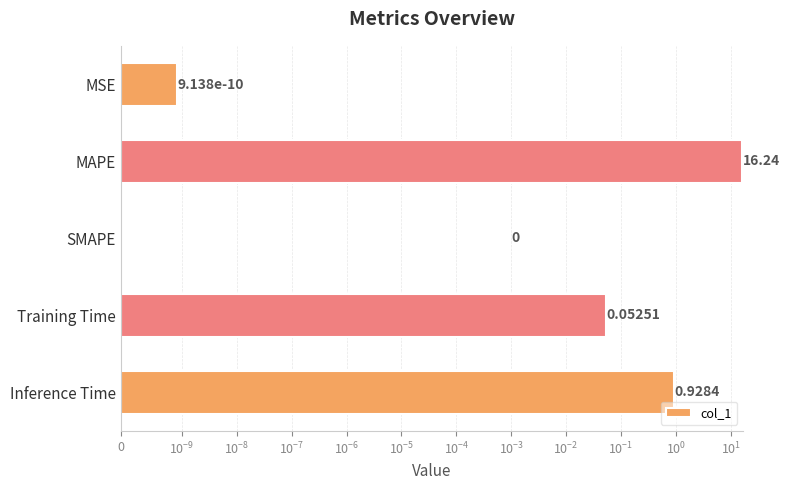

How many distinct data groups are displayed?

1